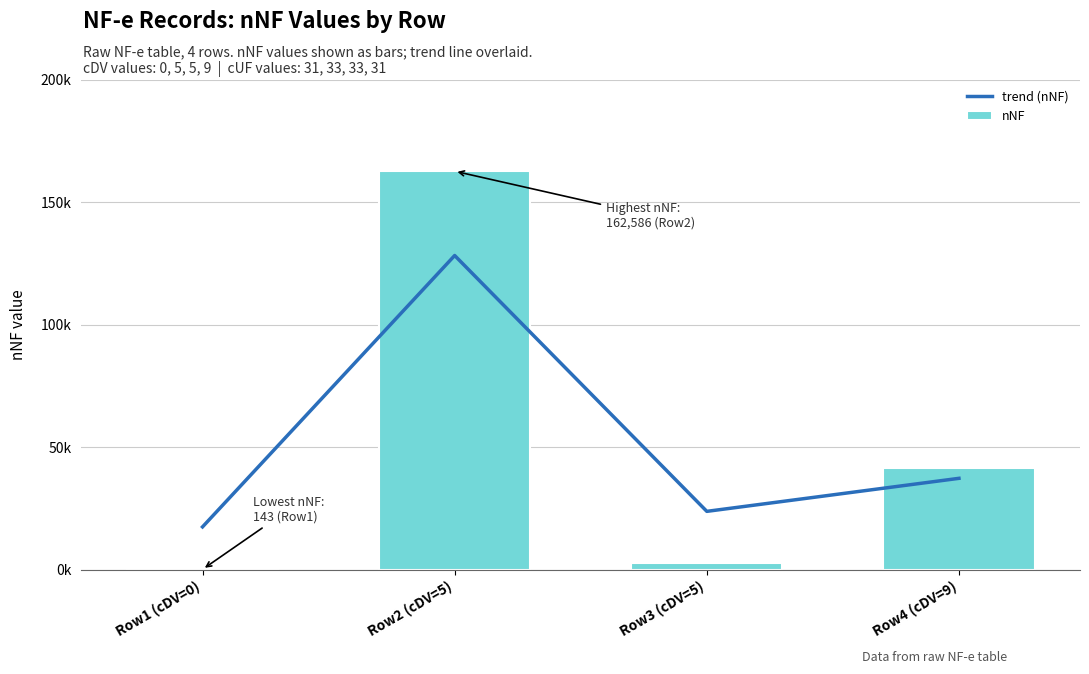

List the labels in order of nNF value, largest first.

Row2 (cDV=5), Row4 (cDV=9), Row3 (cDV=5), Row1 (cDV=0)